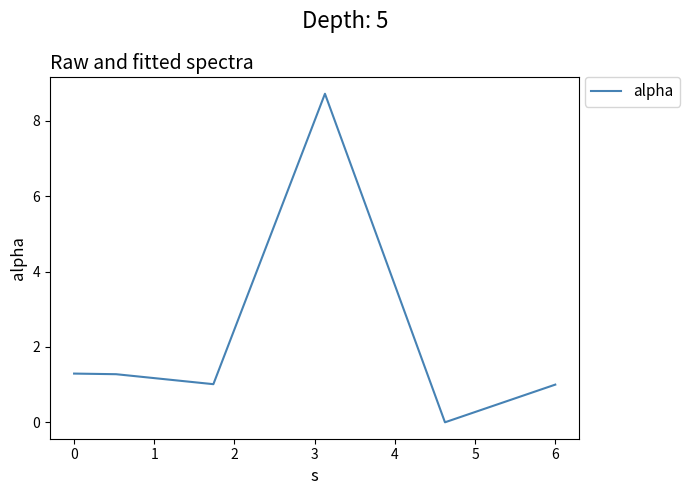

How many distinct data groups are displayed?

1